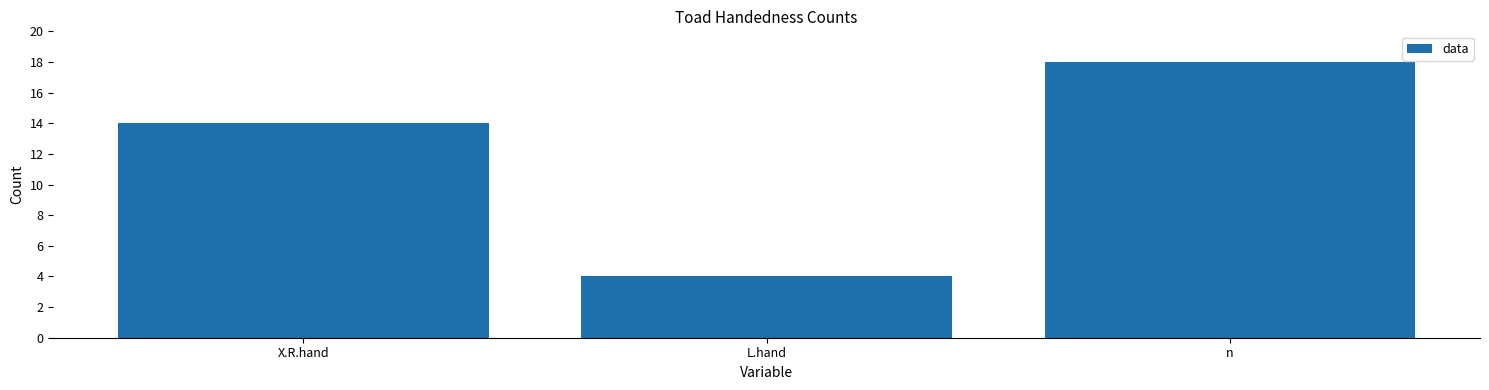

How many distinct data groups are displayed?

1